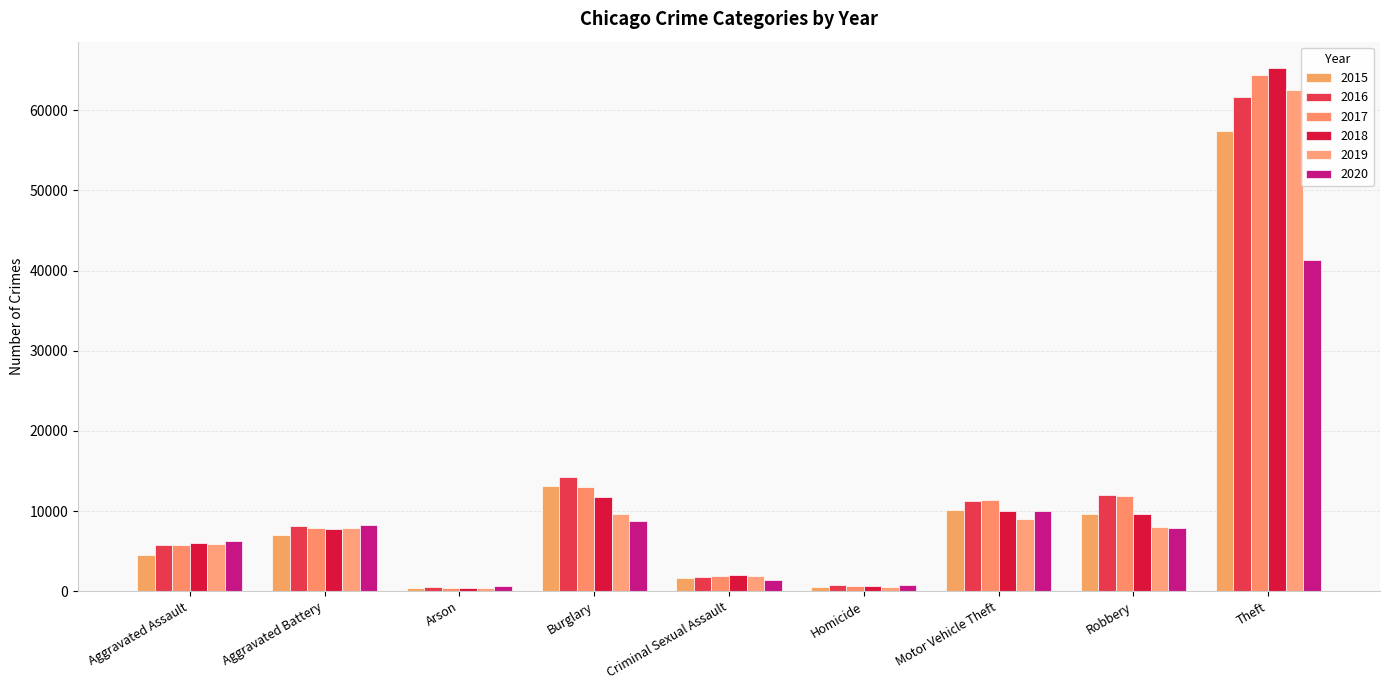

What position from the right is Robbery?

2